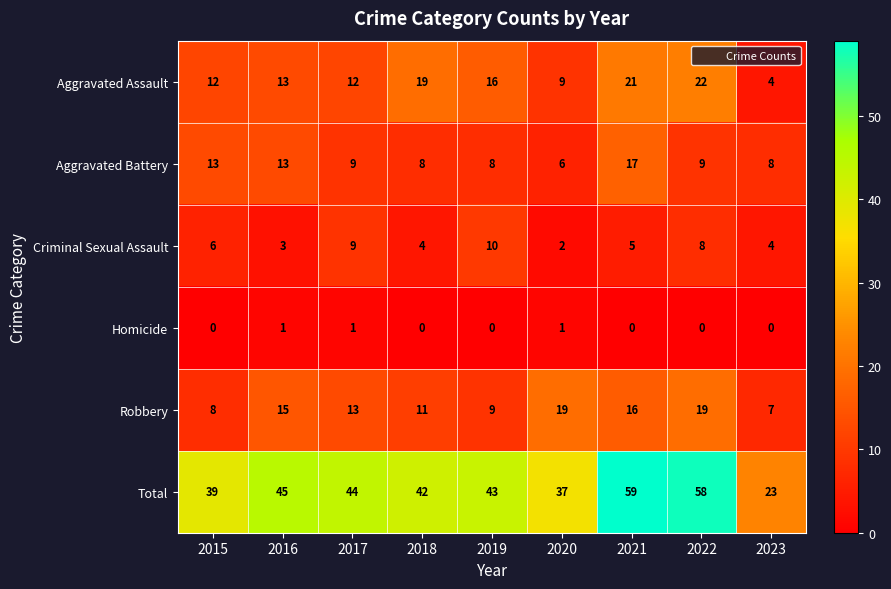

Rank the series at 2020 from lowest to highest value.

Homicide, Criminal Sexual Assault, Aggravated Battery, Aggravated Assault, Robbery, Total